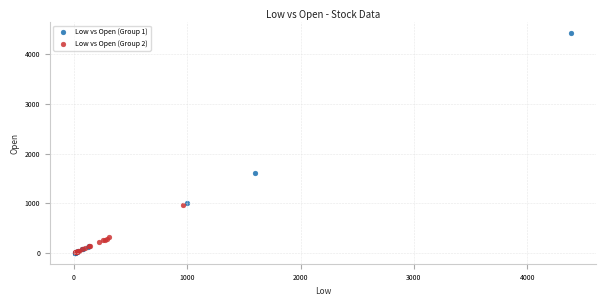

Which series has the widest spread of Y values?

Low vs Open (Group 1)